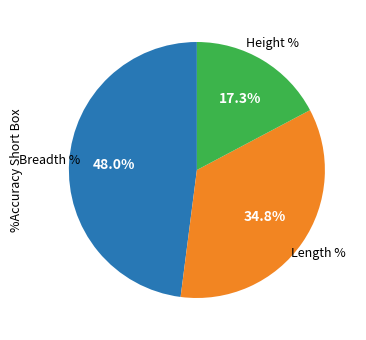

Is there a majority slice in this chart?

No